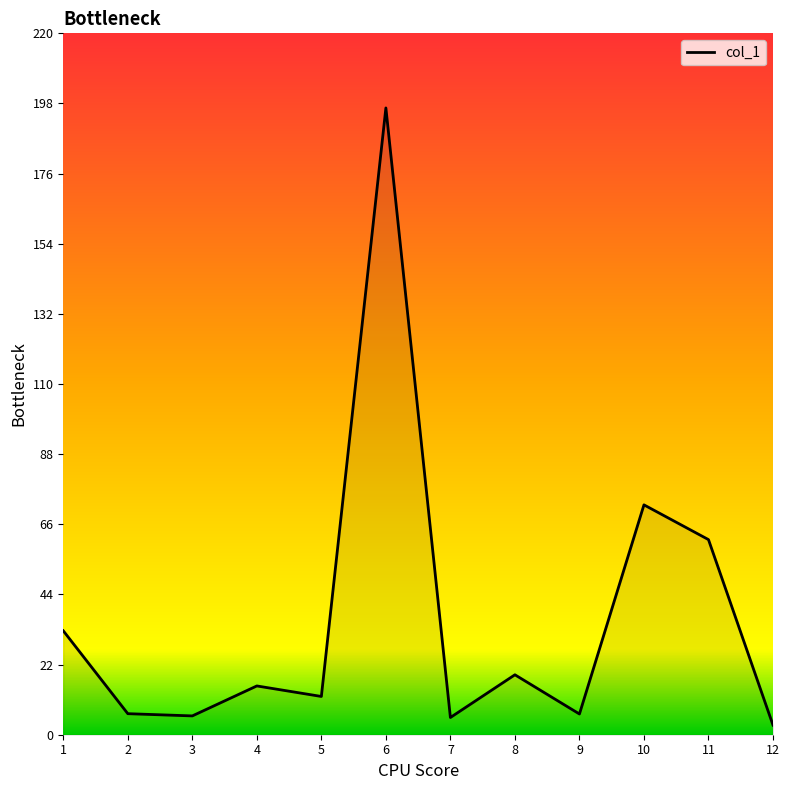

What is the difference between the maximum and minimum values?

193.6